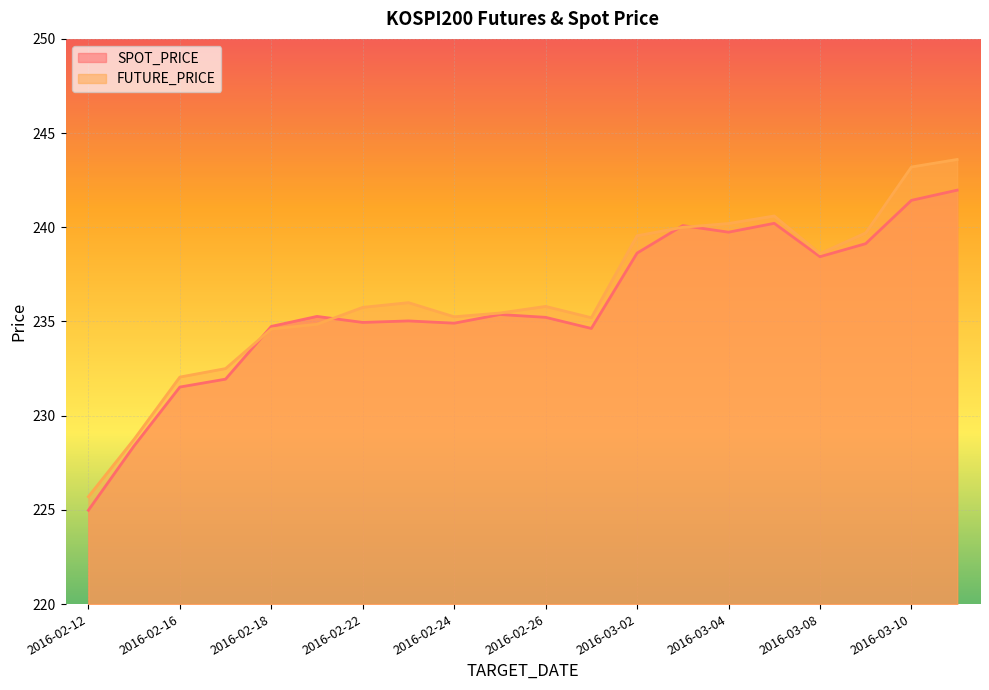

Reading left to right, extract all data points from this chart.

SPOT_PRICE: 2016-02-12=225.0	2016-02-15=228.4	2016-02-16=231.5	2016-02-17=231.9	2016-02-18=234.7	2016-02-19=235.3	2016-02-22=234.9	2016-02-23=235.0	2016-02-24=234.9	2016-02-25=235.4	2016-02-26=235.2	2016-02-29=234.6	2016-03-02=238.6	2016-03-03=240.1	2016-03-04=239.7	2016-03-07=240.2	2016-03-08=238.4	2016-03-09=239.1	2016-03-10=241.4	2016-03-11=242.0
FUTURE_PRICE: 2016-02-12=225.7	2016-02-15=228.8	2016-02-16=232.1	2016-02-17=232.5	2016-02-18=234.6	2016-02-19=234.8	2016-02-22=235.8	2016-02-23=236.0	2016-02-24=235.2	2016-02-25=235.4	2016-02-26=235.8	2016-02-29=235.2	2016-03-02=239.6	2016-03-03=240.0	2016-03-04=240.2	2016-03-07=240.6	2016-03-08=238.6	2016-03-09=239.7	2016-03-10=243.2	2016-03-11=243.6